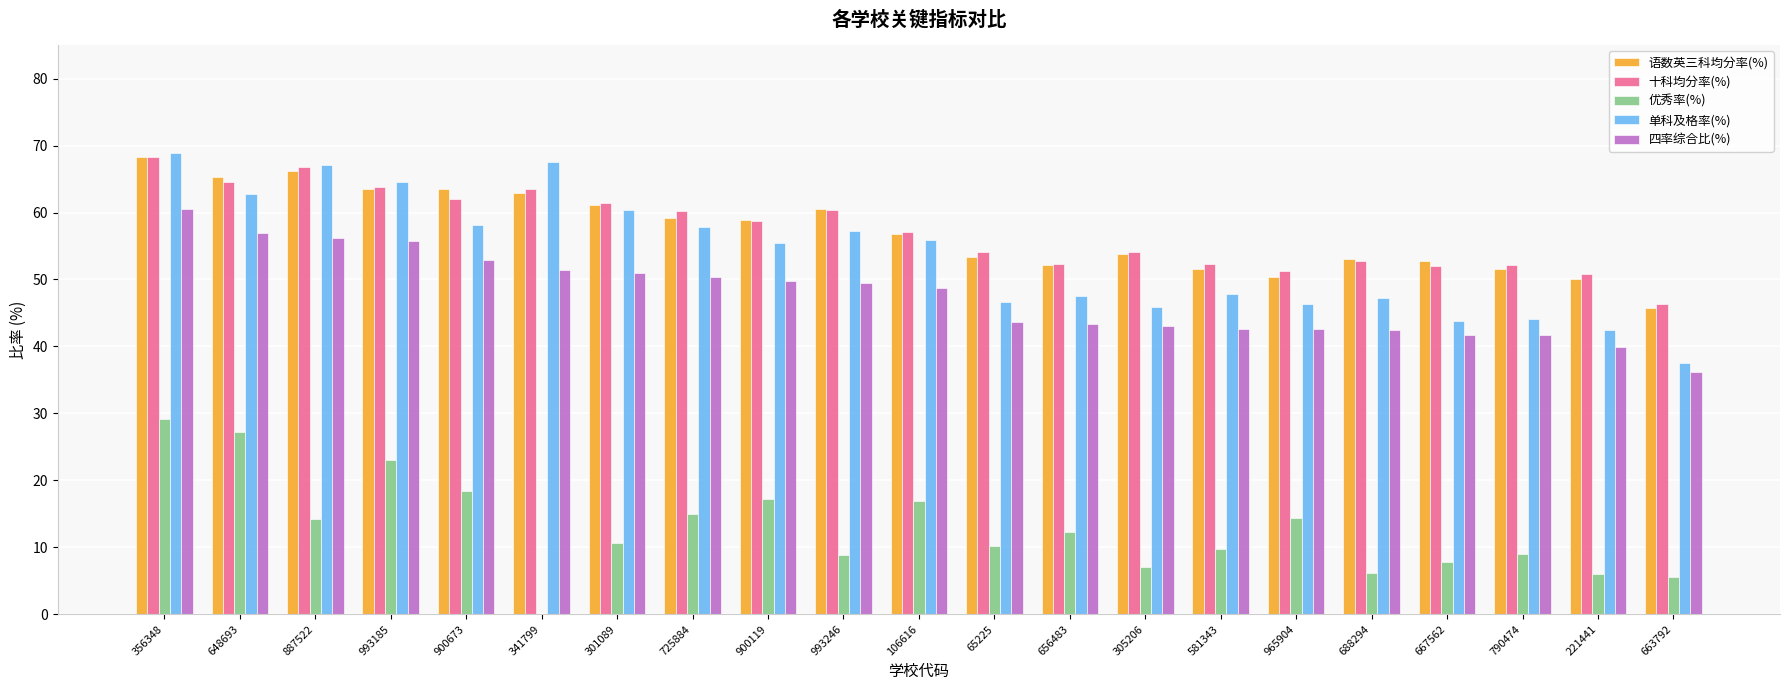

Which series changed the most between 887522 and 663792?

单科及格率(%)